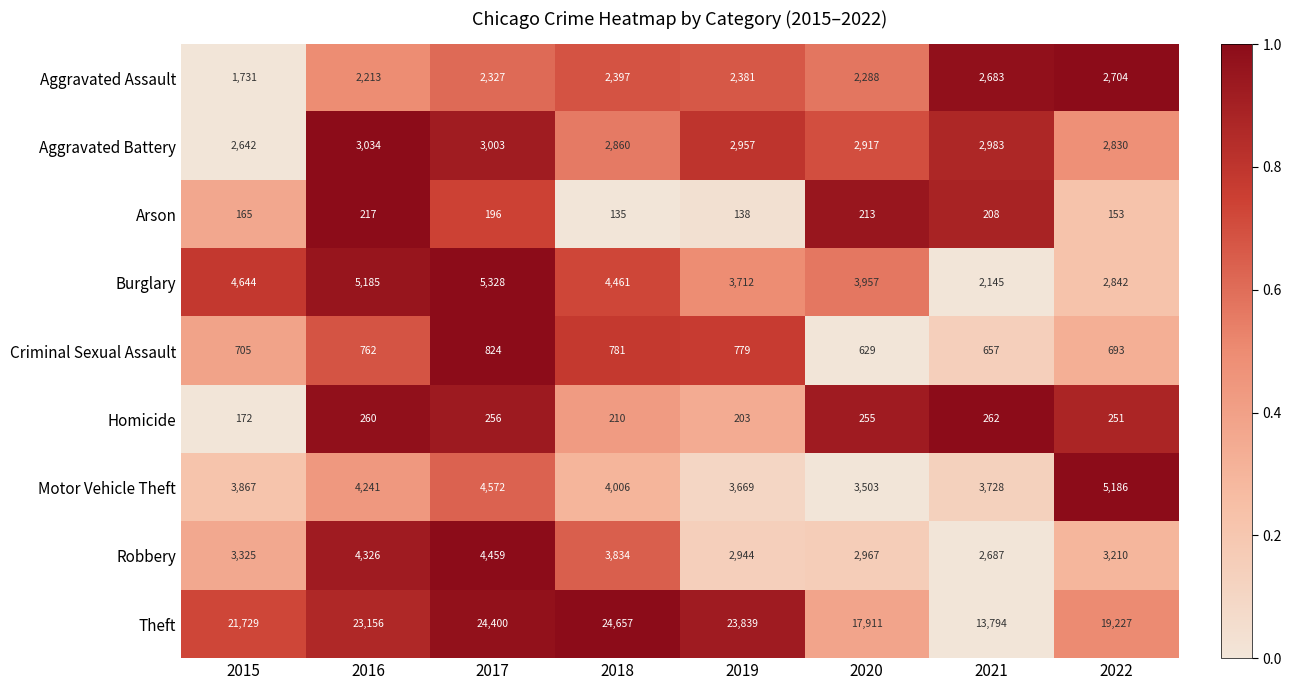

List the series in order of their peak value, lowest first.

Arson, Homicide, Criminal Sexual Assault, Aggravated Assault, Aggravated Battery, Robbery, Motor Vehicle Theft, Burglary, Theft